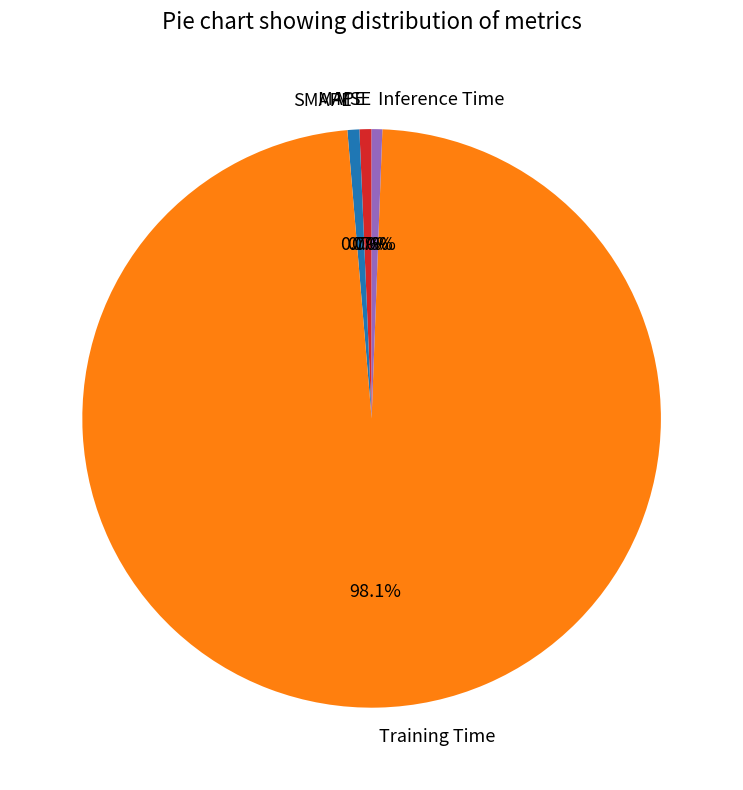

What is the largest slice in the pie chart?

Training Time